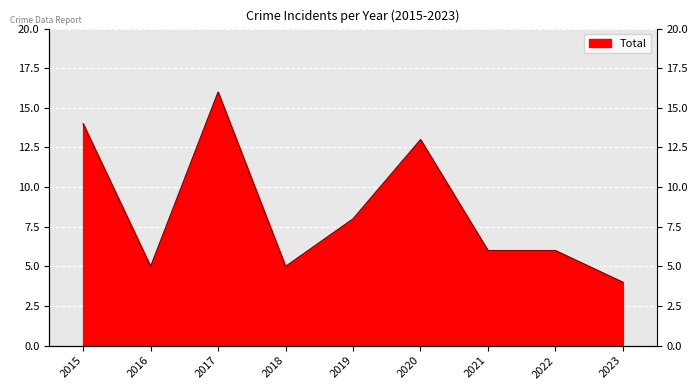

What is the difference between the second highest and minimum values?

10